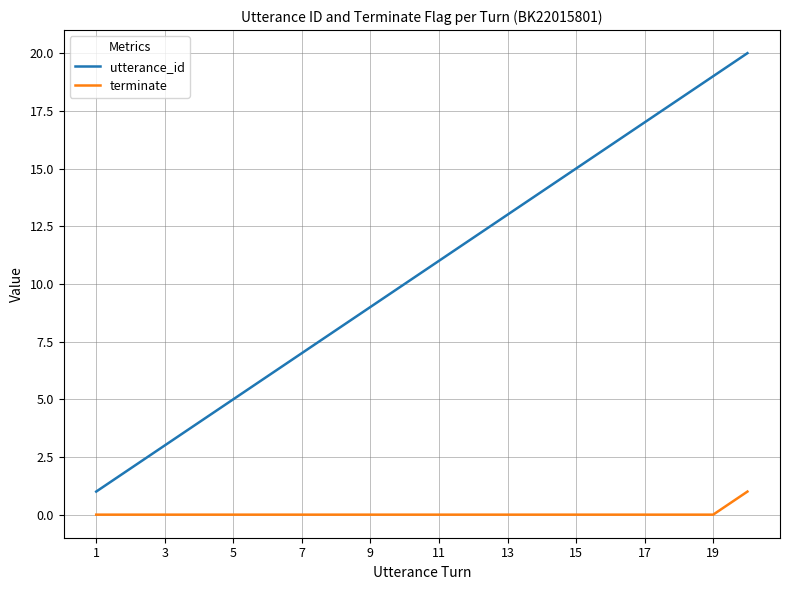

Which series has the widest spread of values?

utterance_id